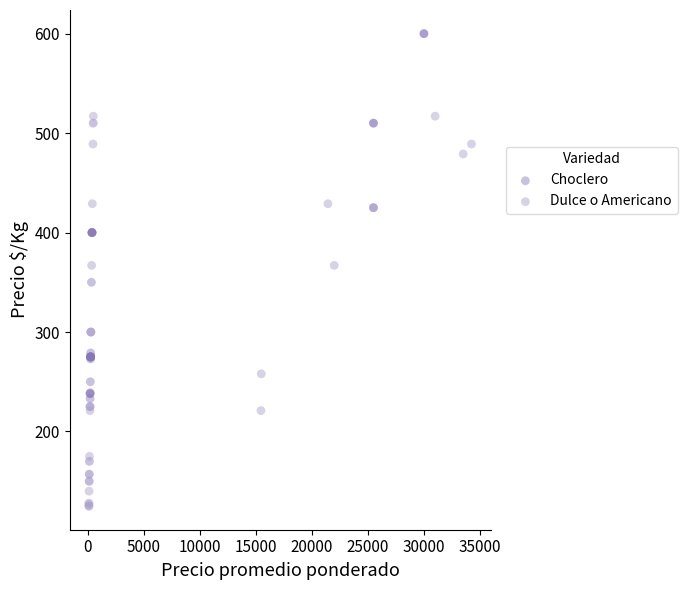

Which series reaches the minimum Y coordinate?

Dulce o Americano